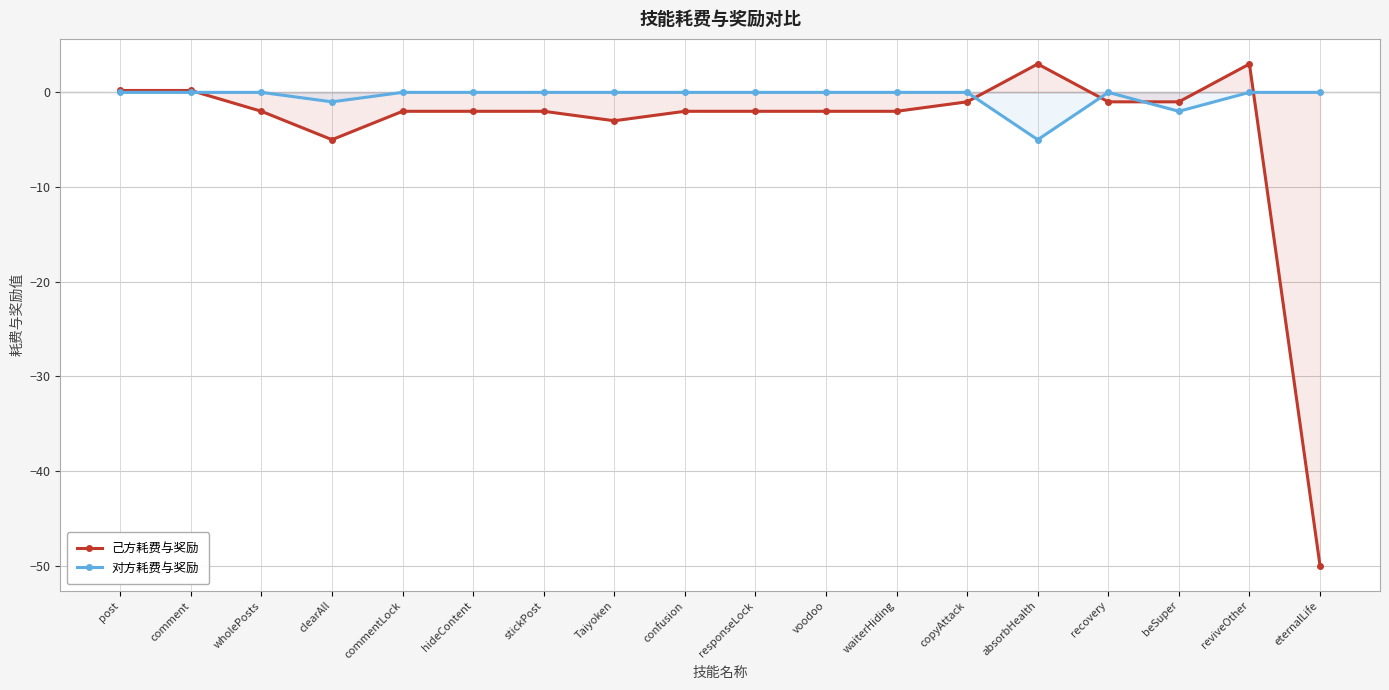

Reading left to right, list all the values displayed in this chart.

己方耗费与奖励: 0.2	0.2	-2.0	-5.0	-2.0	-2.0	-2.0	-3.0	-2.0	-2.0	-2.0	-2.0	-1.0	3.0	-1.0	-1.0	3.0	-50.0
对方耗费与奖励: 0.0	0.0	0.0	-1.0	0.0	0.0	0.0	0.0	0.0	0.0	0.0	0.0	0.0	-5.0	0.0	-2.0	0.0	0.0